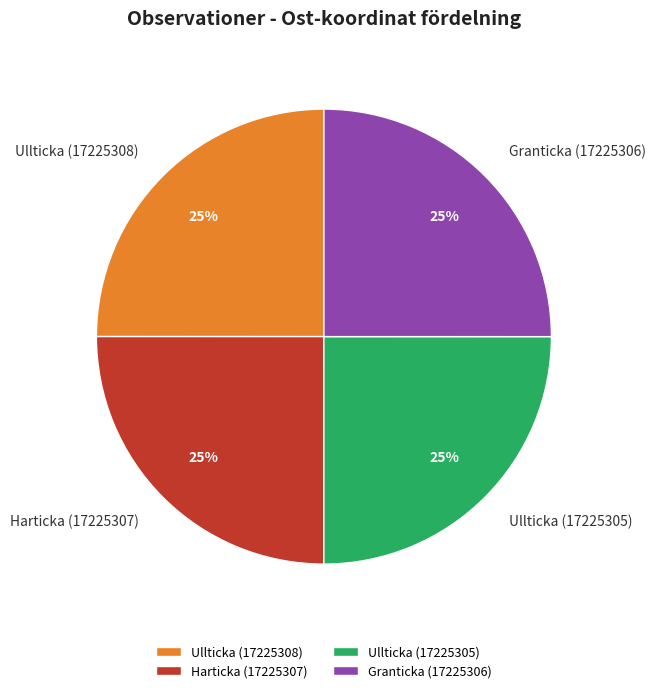

To the nearest percent, what is the average slice percentage?

25%